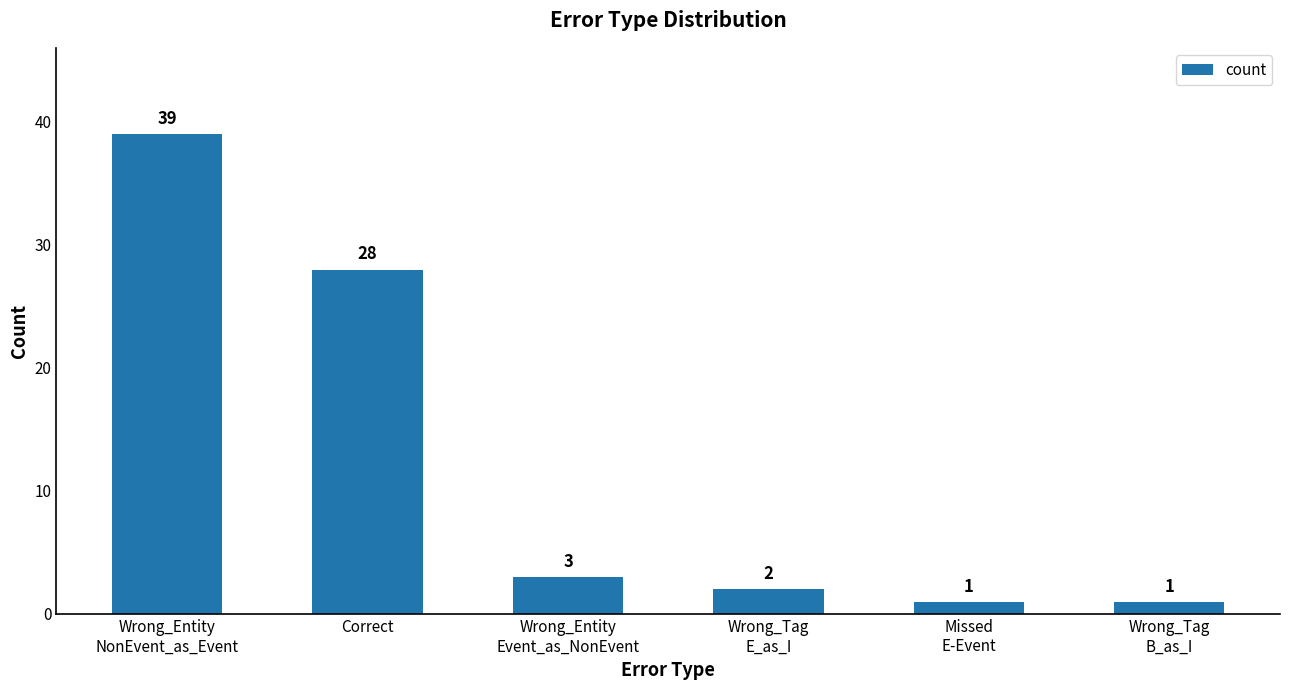

What is the maximum value shown in the chart?

39